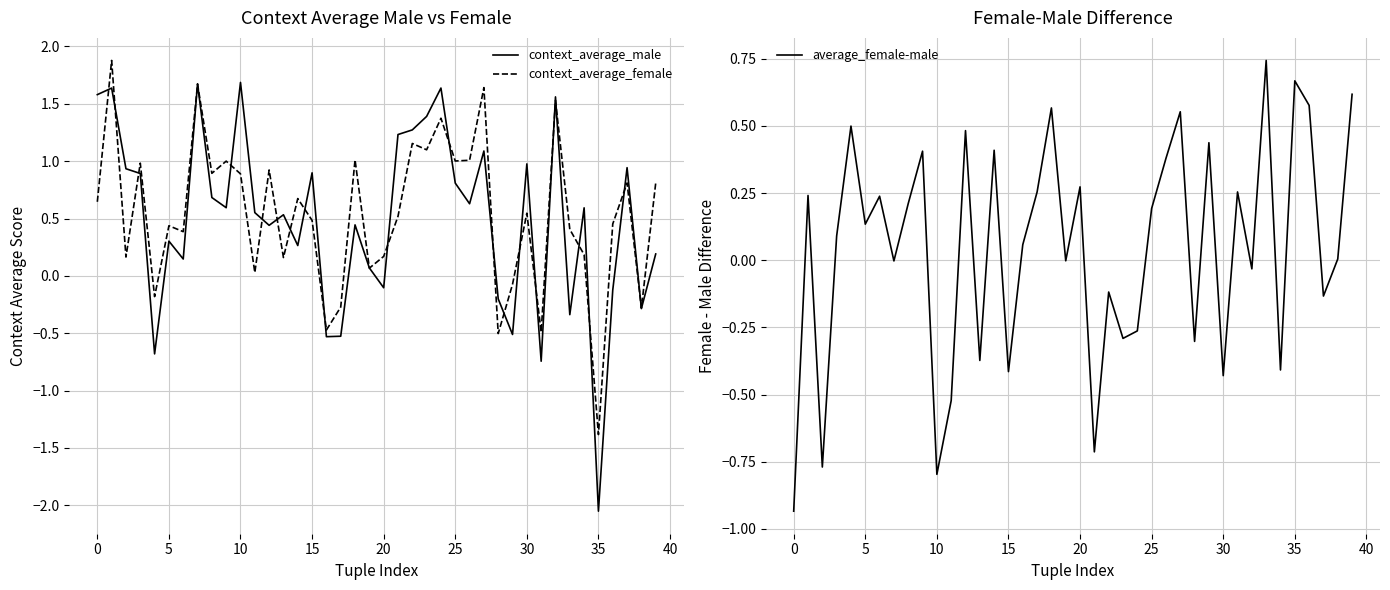

What are all the series names shown in the legend?

context_average_male, context_average_female, average_female-male